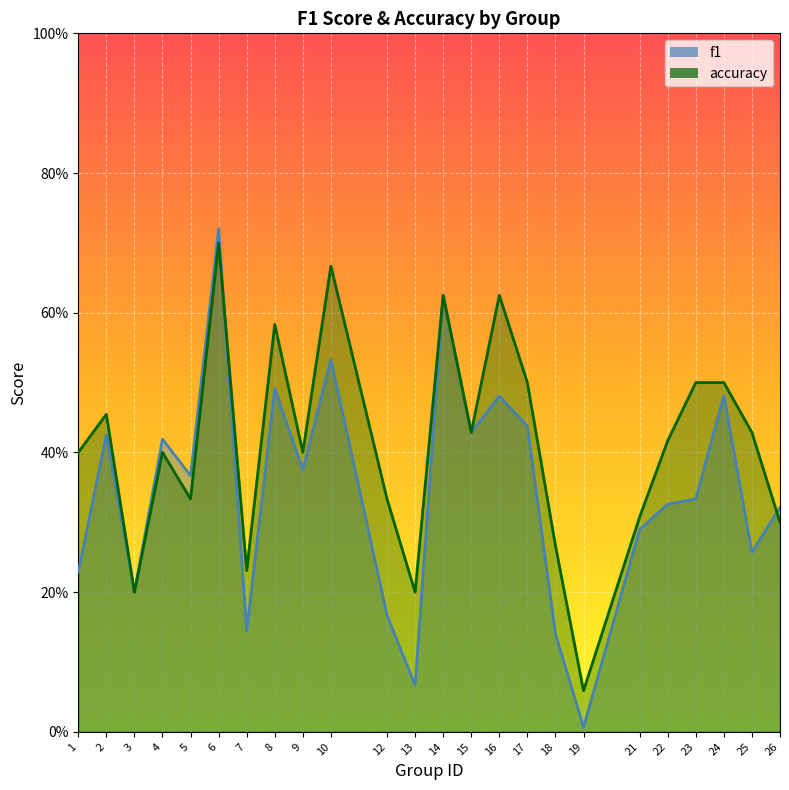

Where is f1 nearest to the value 0?

19